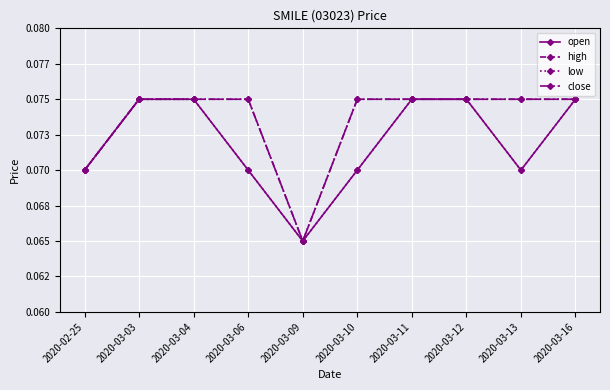

How many open values are between 0 and 1?

10